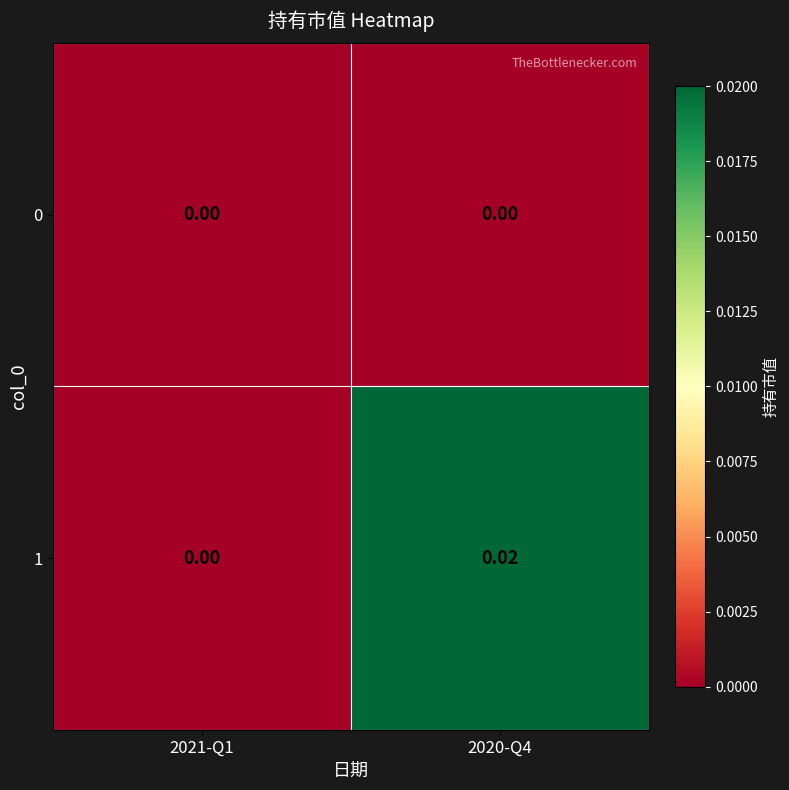

How many values in 1 are above zero?

1